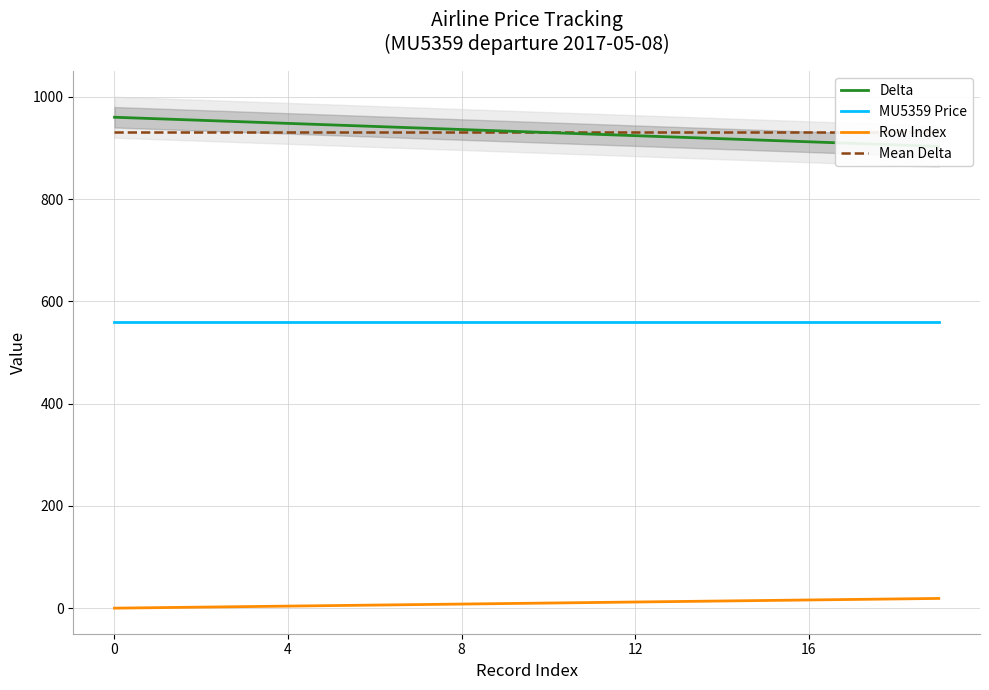

Rank the series at 11 from highest to lowest value.

Mean Delta, Delta, MU5359 Price, Row Index